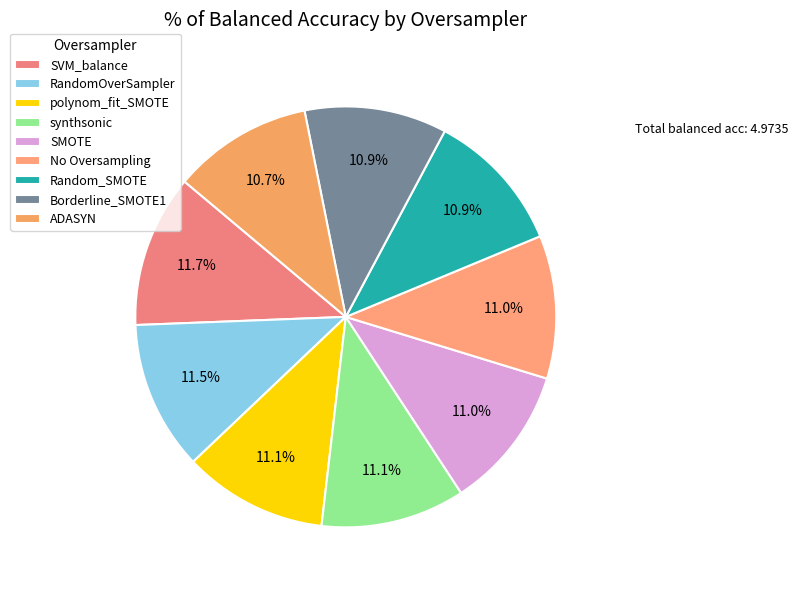

What percentage do RandomOverSampler and SVM_balance together represent?

23.2%